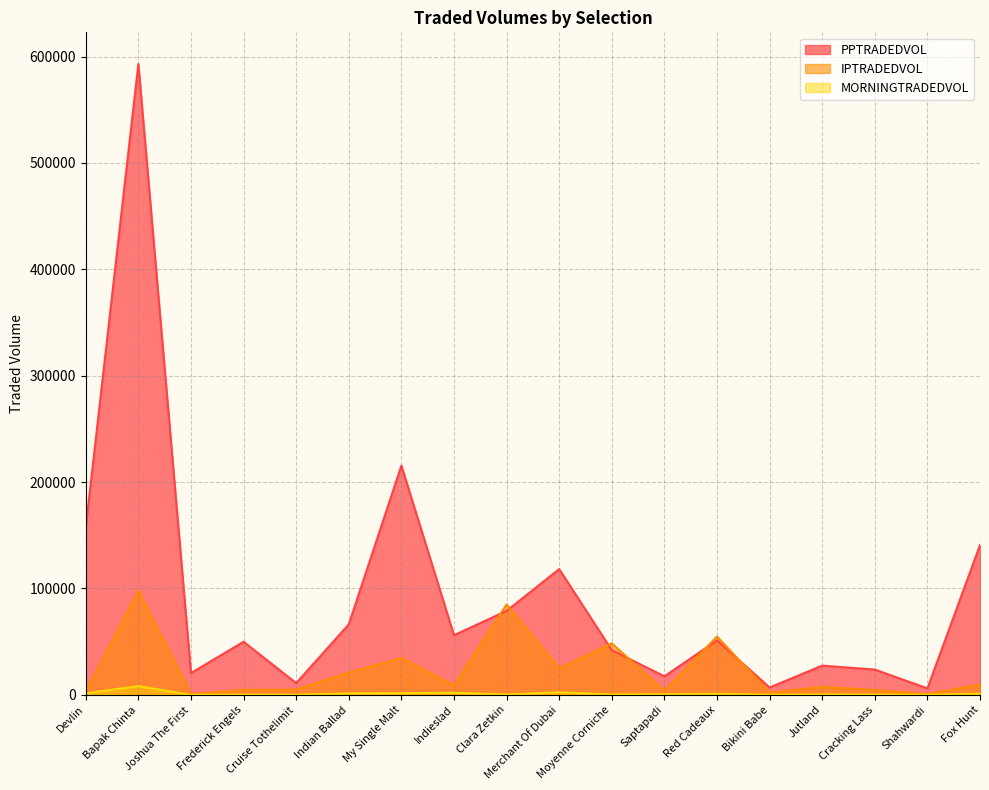

In PPTRADEDVOL, how many points are higher than both neighbors (excluding endpoints)?

6